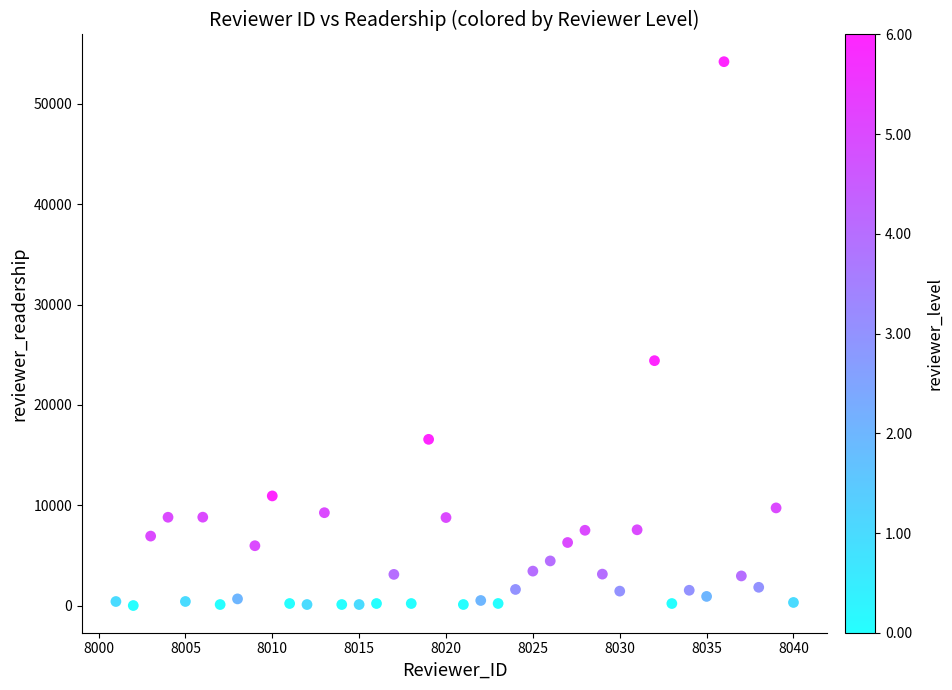

What is the range of Y values (max minus min)?

54215